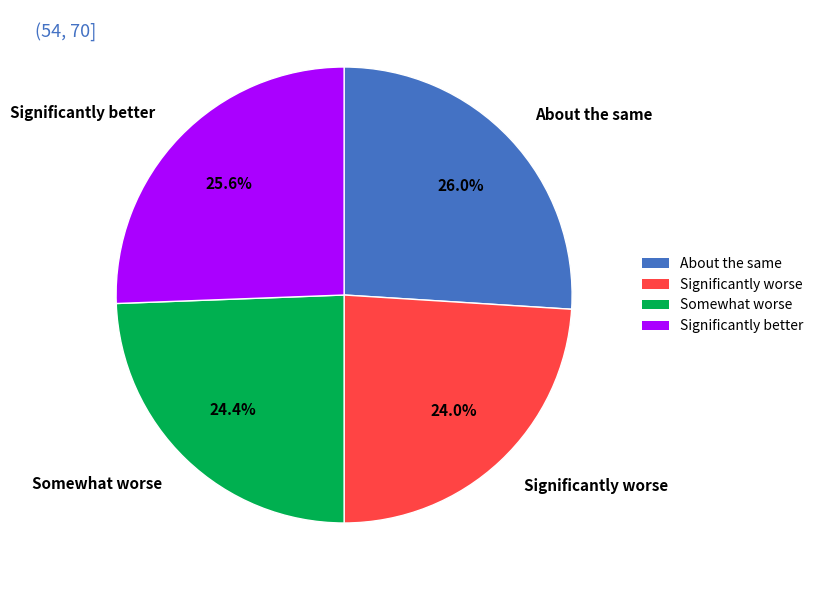

How many segments does this pie chart have?

4